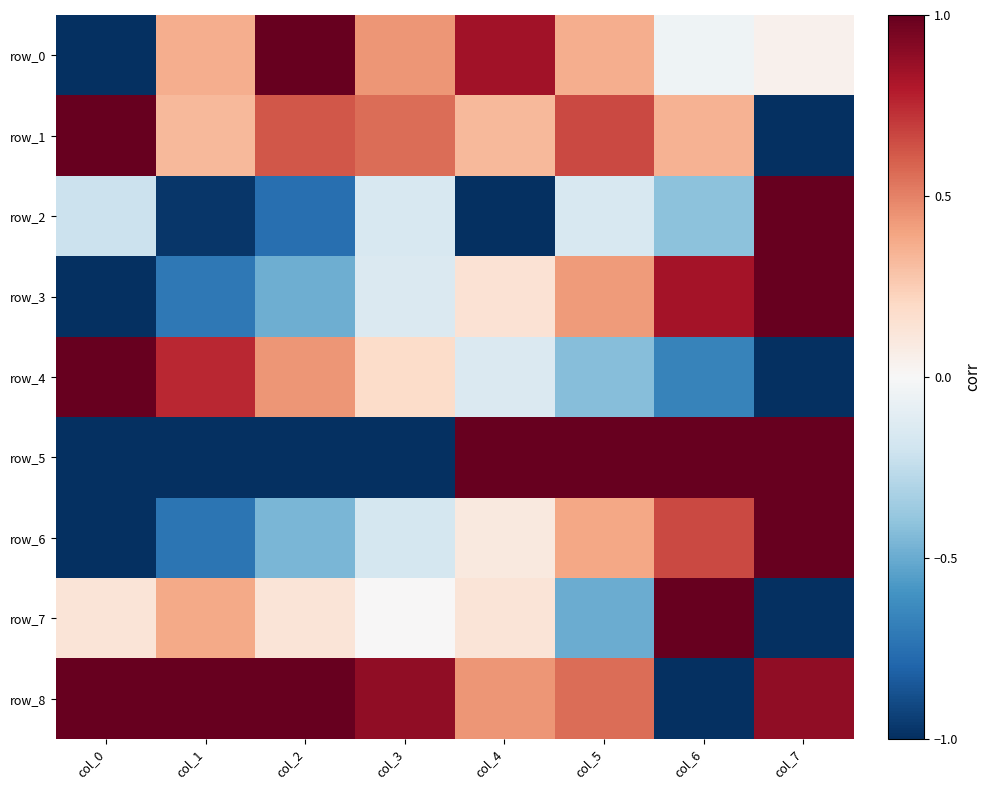

What is the sum of all row_2 values?

-2.7